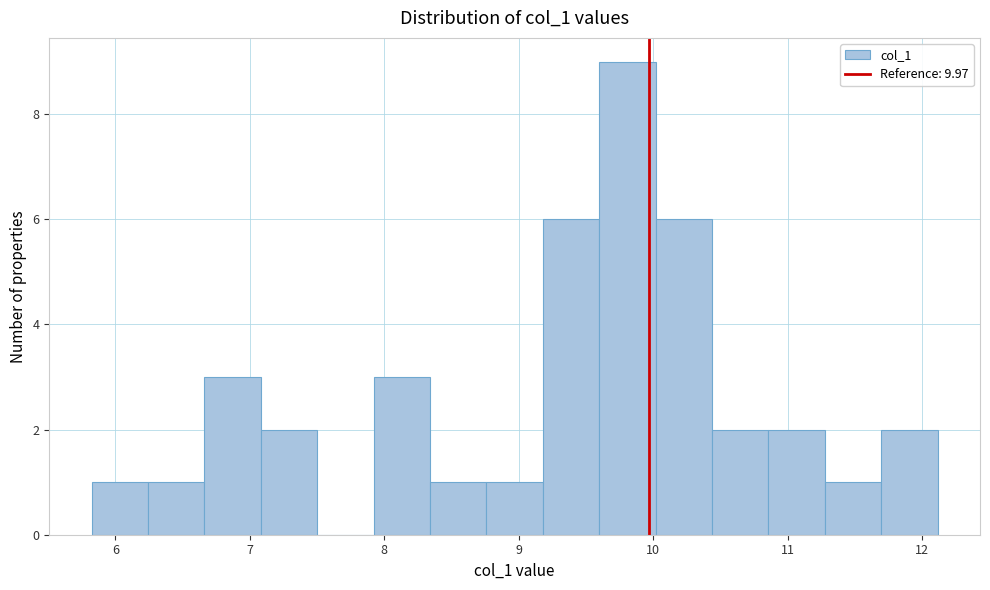

Reading left to right, transcribe this chart: for each bar, give the range it covers on the x-axis and its height. Neither the bar edges nor the heights are printed on the chart, so give them approximately, as read against the axes.

5.8 to 6.2: 1
6.2 to 6.7: 1
6.7 to 7.1: 3
7.1 to 7.5: 2
7.5 to 7.9: 0
7.9 to 8.3: 3
8.3 to 8.8: 1
8.8 to 9.2: 1
9.2 to 9.6: 6
9.6 to 10.0: 9
10.0 to 10.4: 6
10.4 to 10.9: 2
10.9 to 11.3: 2
11.3 to 11.7: 1
11.7 to 12.1: 2